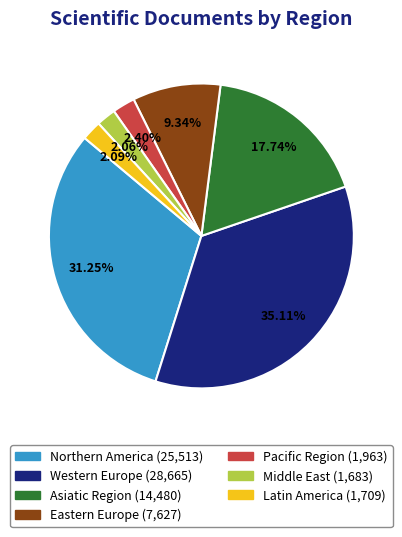

What is the ratio of the value at Western Europe to the value at Latin America?

16.8